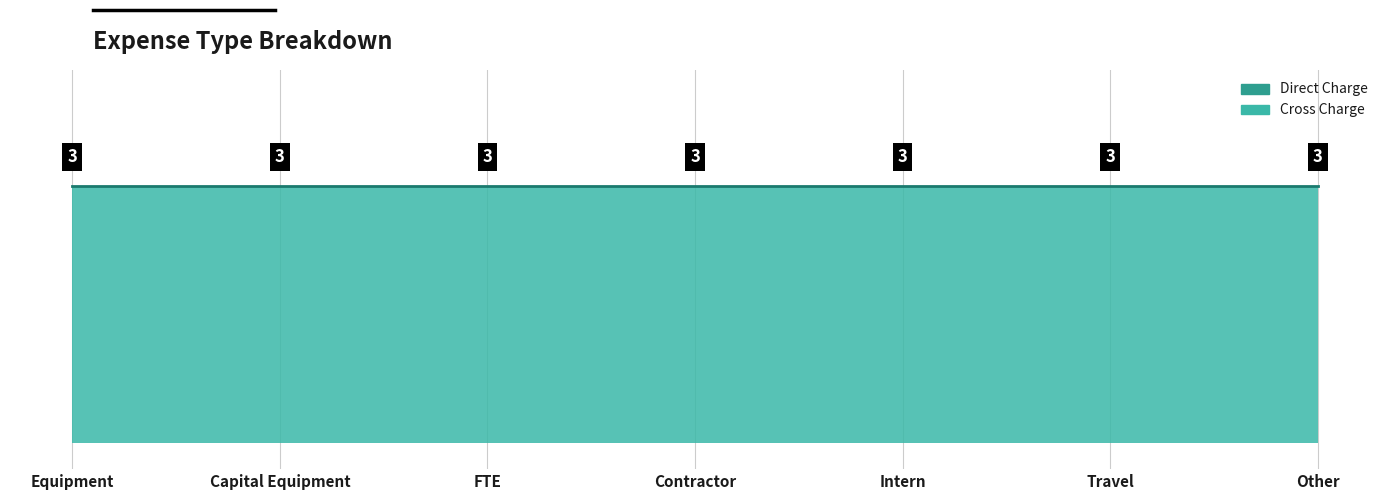

At which category does the chart reach its peak across all series?

Equipment